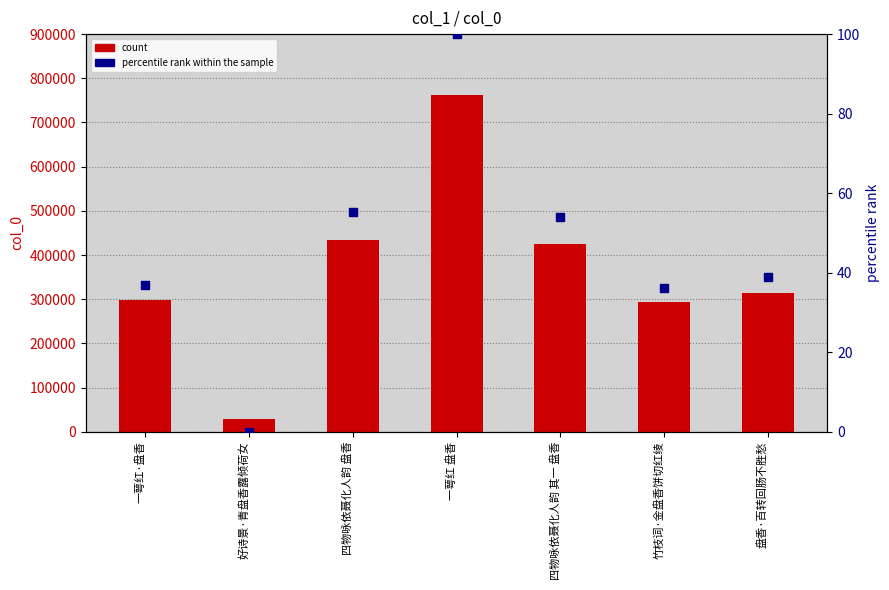

What is the total value across all series at 一萼红·盘香?

298458.9